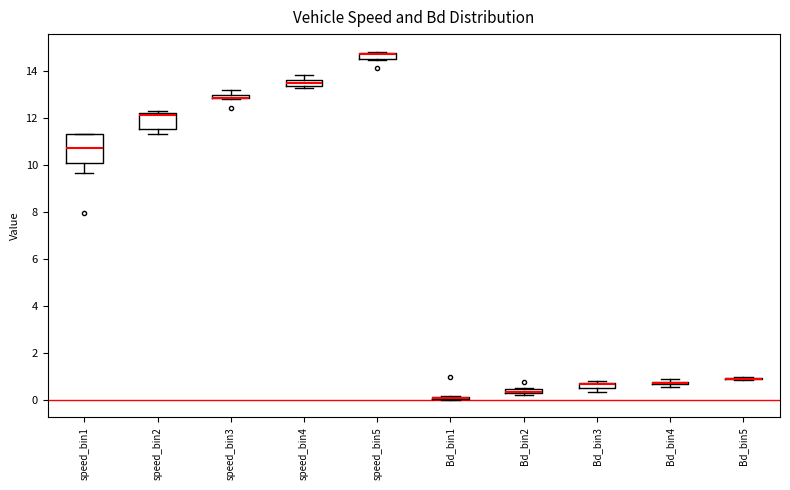

Which box is the tallest, from its lower edge to its upper edge?

speed_bin1